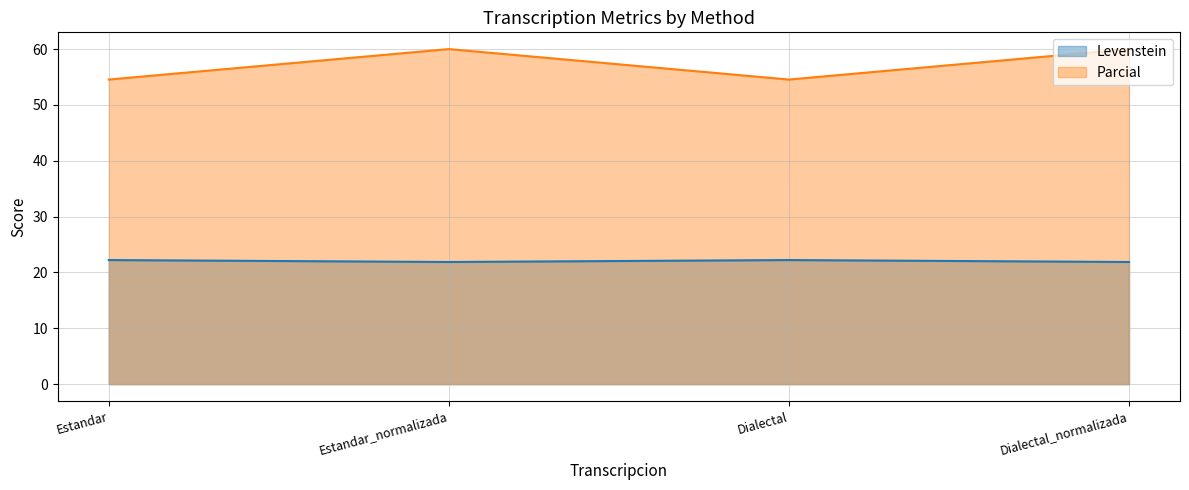

What are all the series names shown in the legend?

Levenstein, Parcial